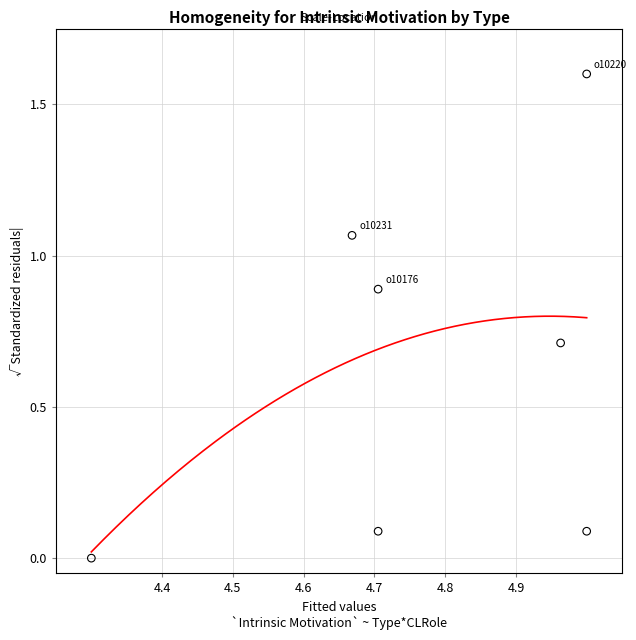

What is the range of X values (max minus min)?

0.7